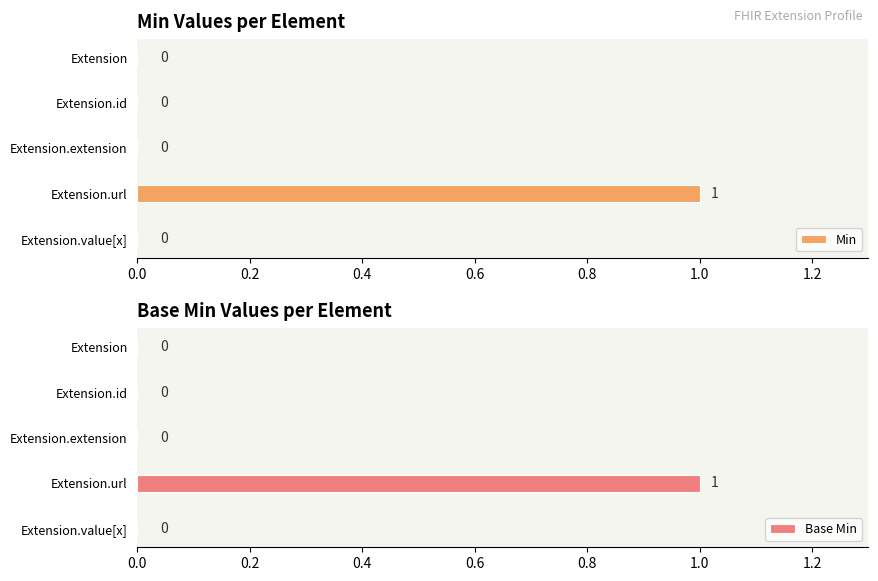

The value of Min at Extension.extension is 1. True or false?

False